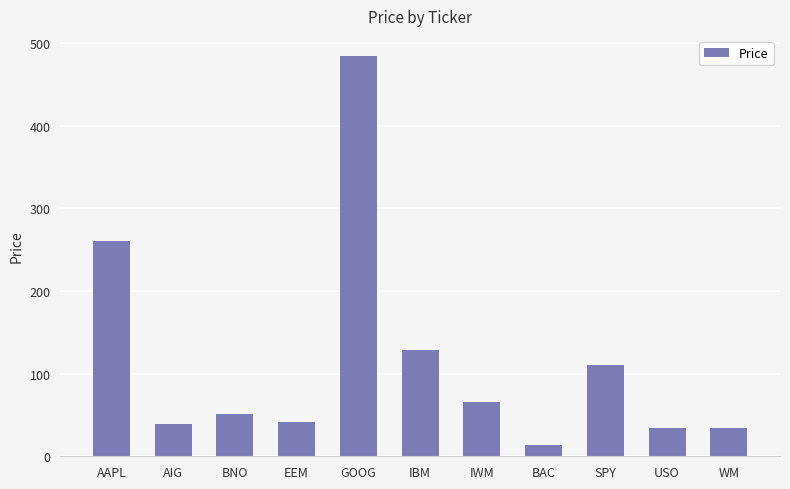

What is the average value?

114.9